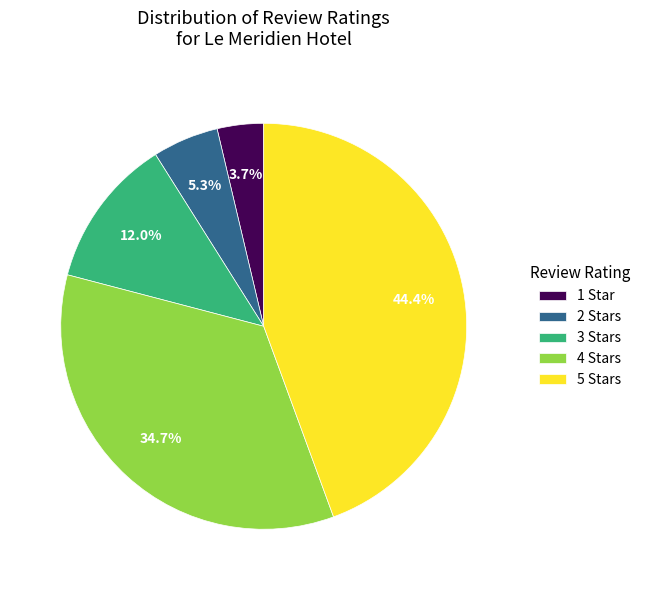

Does any single category account for the majority?

No